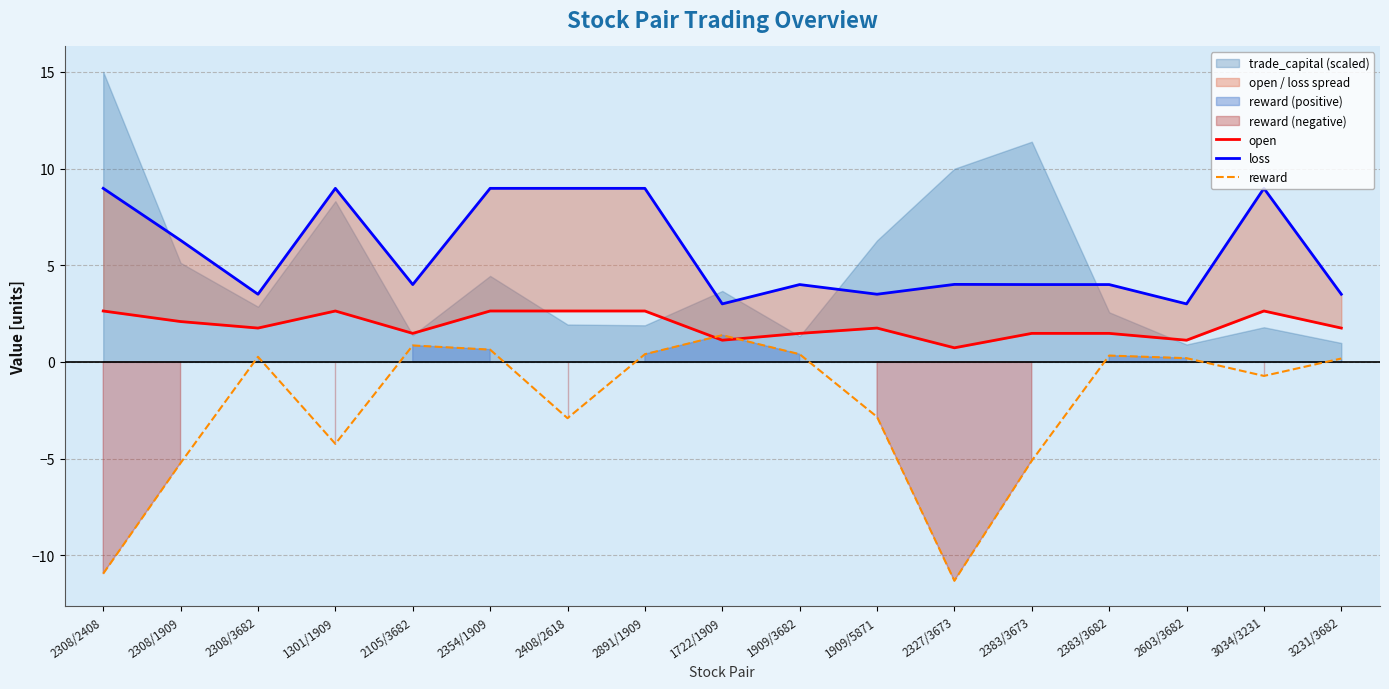

True or false: open has a value of 2.6 at 1301/1909.

True